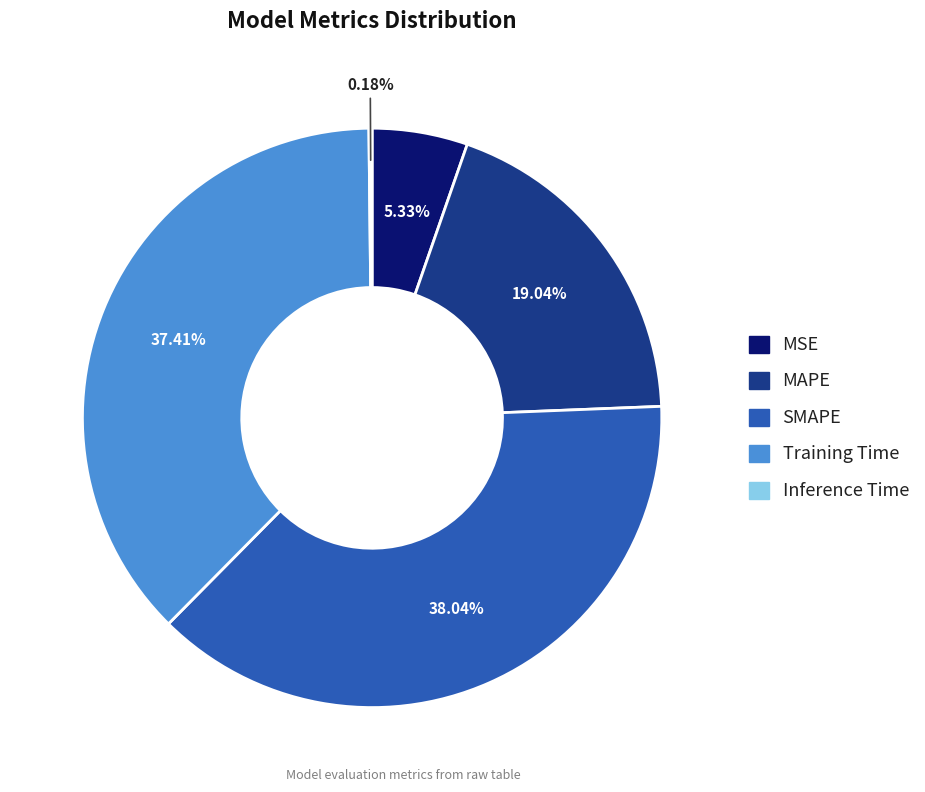

Is the sum of MSE and Training Time greater than half?

No